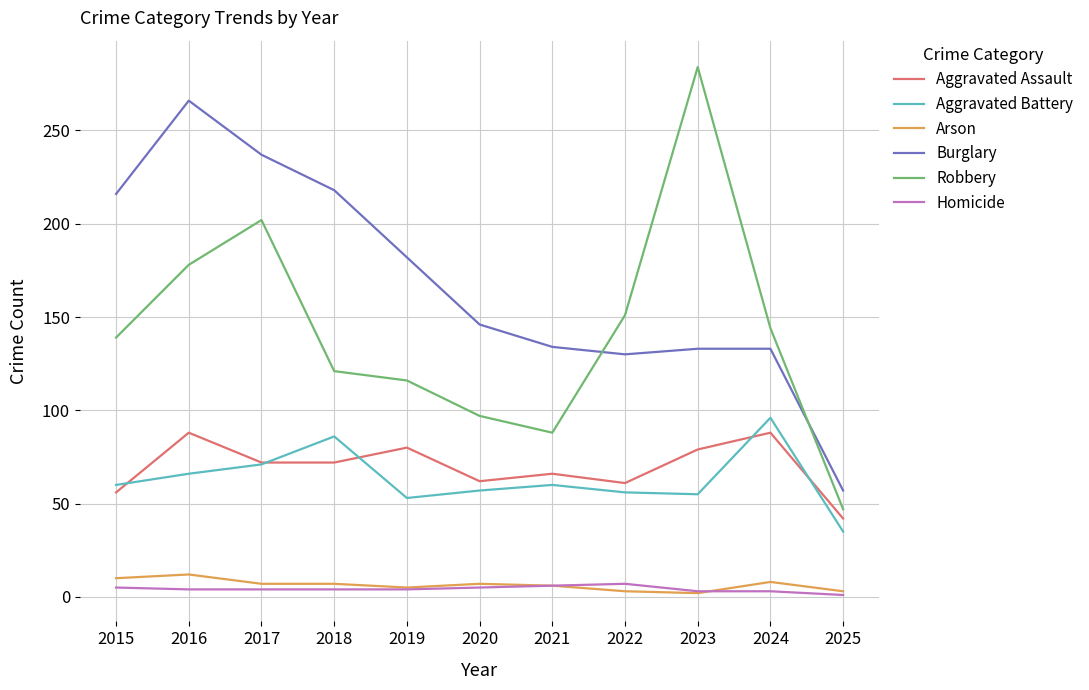

True or false: Burglary and Arson cross at least once.

False